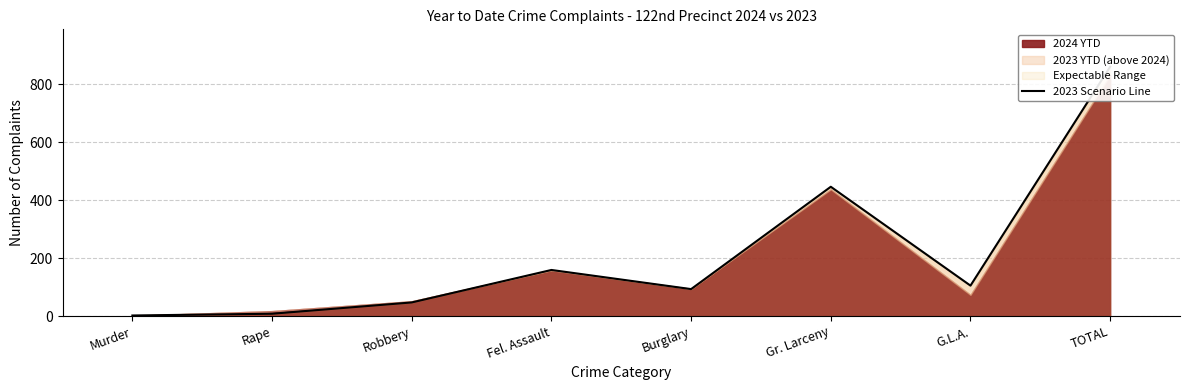

Does the chart display data point markers on the line(s)?

No